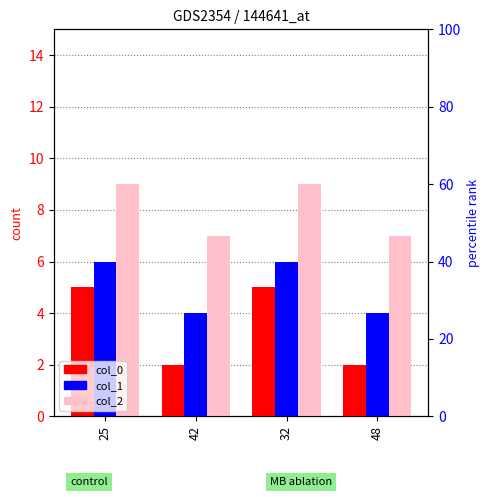

Reading left to right, extract all data points from this chart.

col_0: 5	2	5	2
col_1: 6	4	6	4
col_2: 9	7	9	7